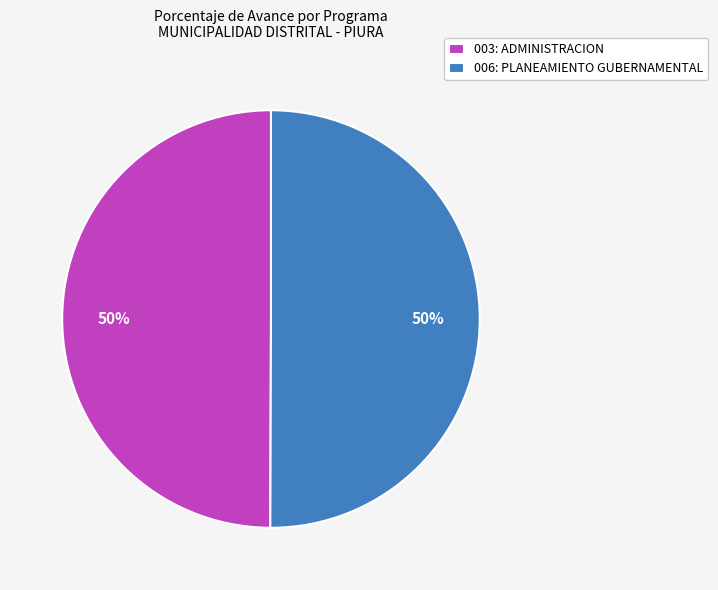

What percentage is the 003: ADMINISTRACION slice, to the nearest percent?

50%